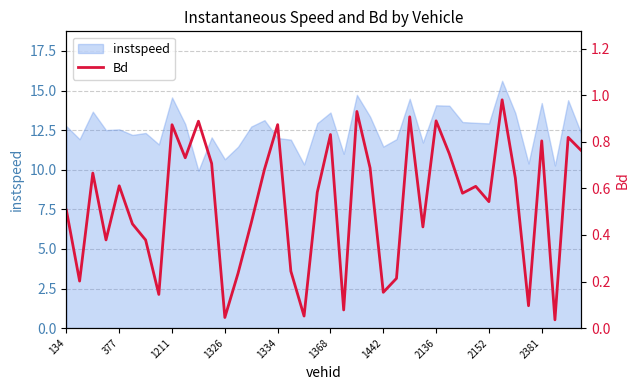

What position from the right is 15?

25